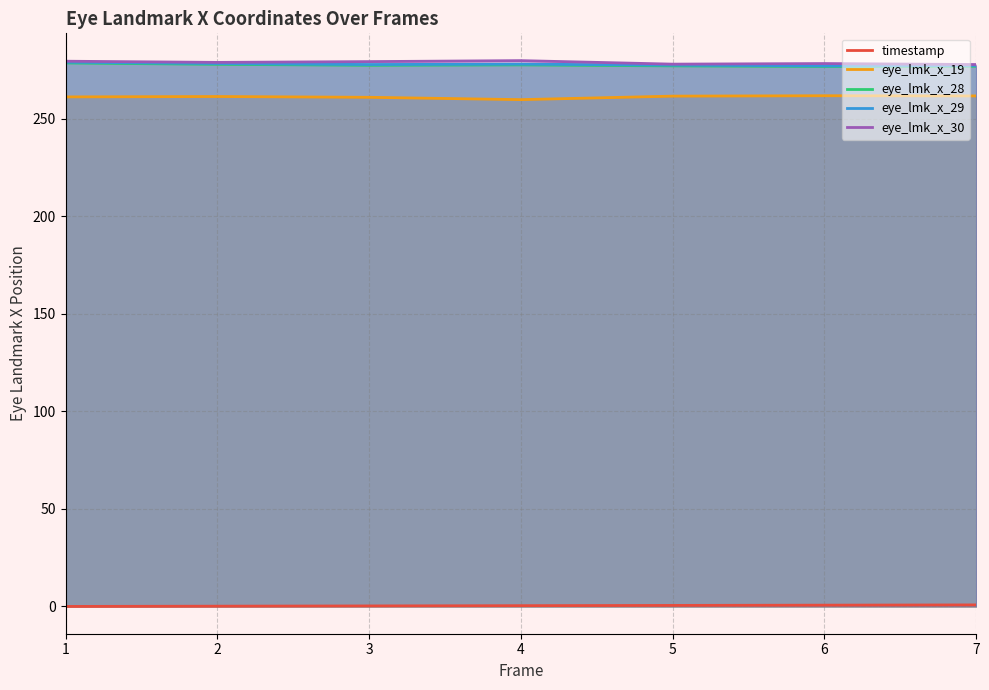

Does the chart display data point markers on the line(s)?

No